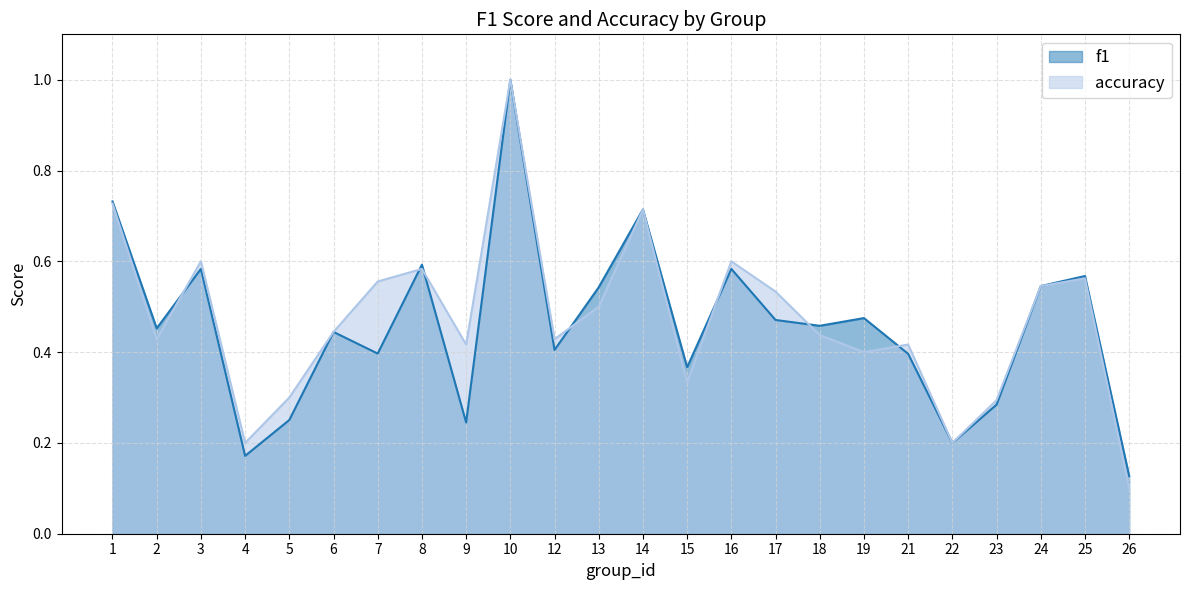

What is the highest value of the f1 series?

1.0